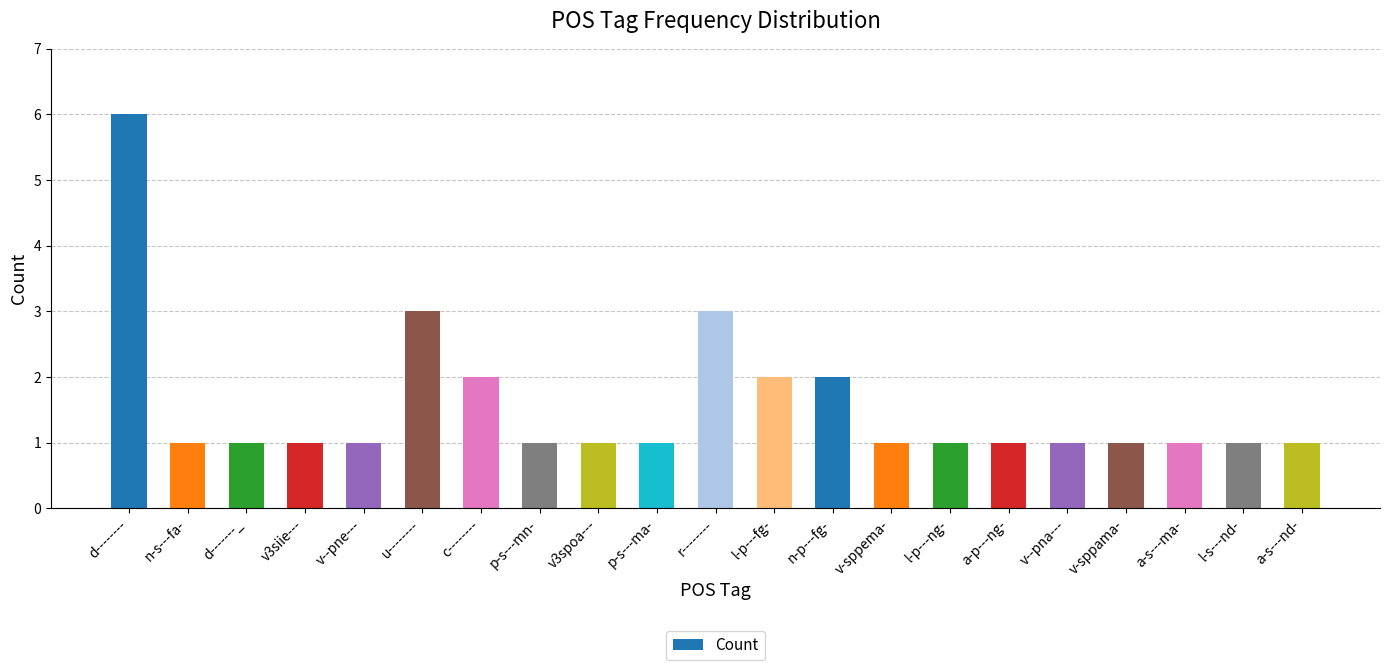

What is the ratio of the value at v3siie--- to the value at v-sppama-?

1.0